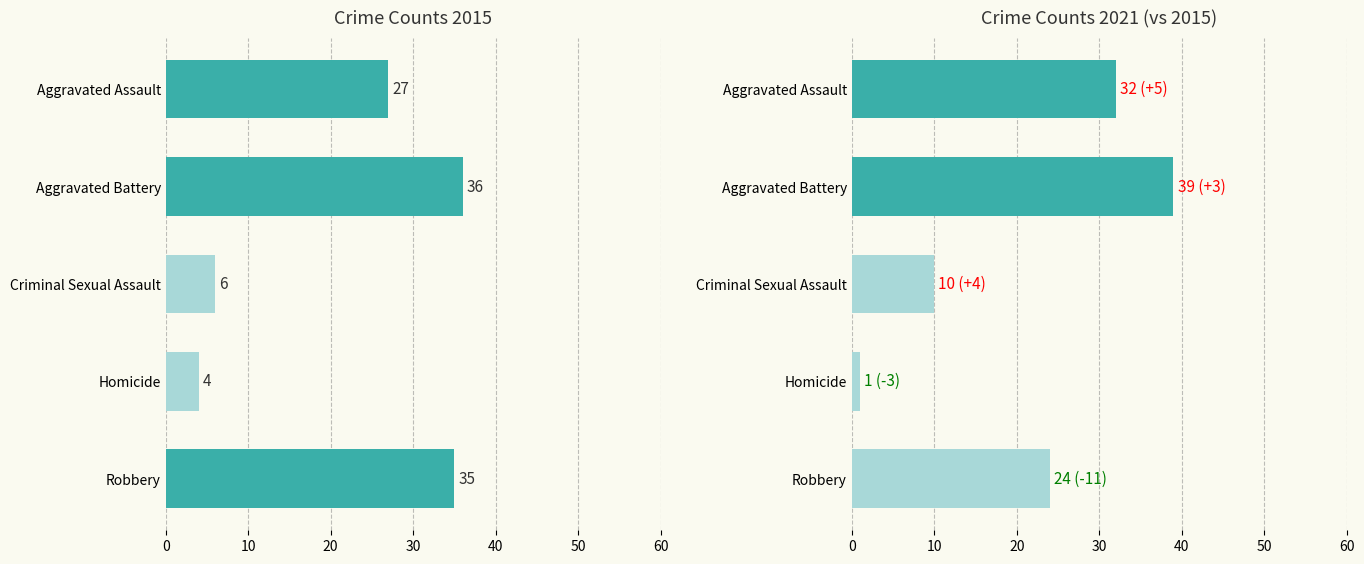

How many data points in 2015 are above 27?

2